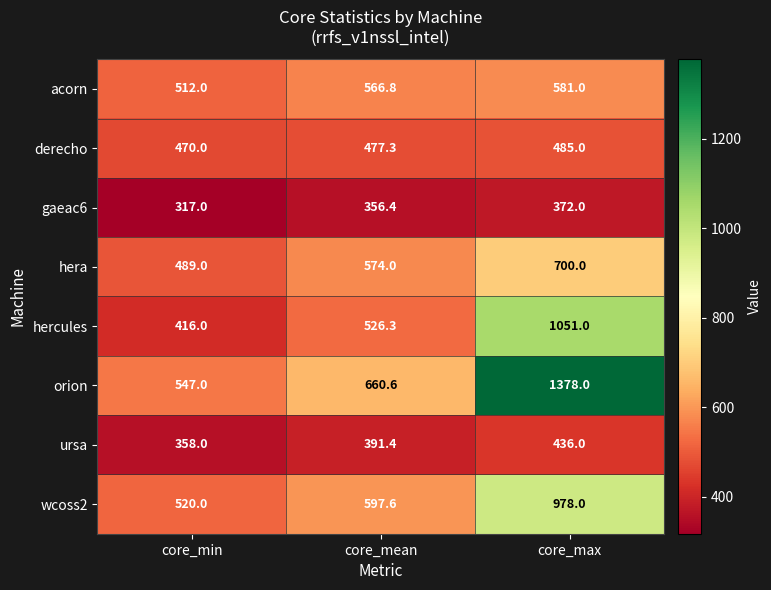

Reading right to left, extract all data points from this chart.

acorn: 581.0	566.8	512.0
derecho: 485.0	477.3	470.0
gaeac6: 372.0	356.4	317.0
hera: 700.0	574.0	489.0
hercules: 1051.0	526.3	416.0
orion: 1378.0	660.6	547.0
ursa: 436.0	391.4	358.0
wcoss2: 978.0	597.6	520.0